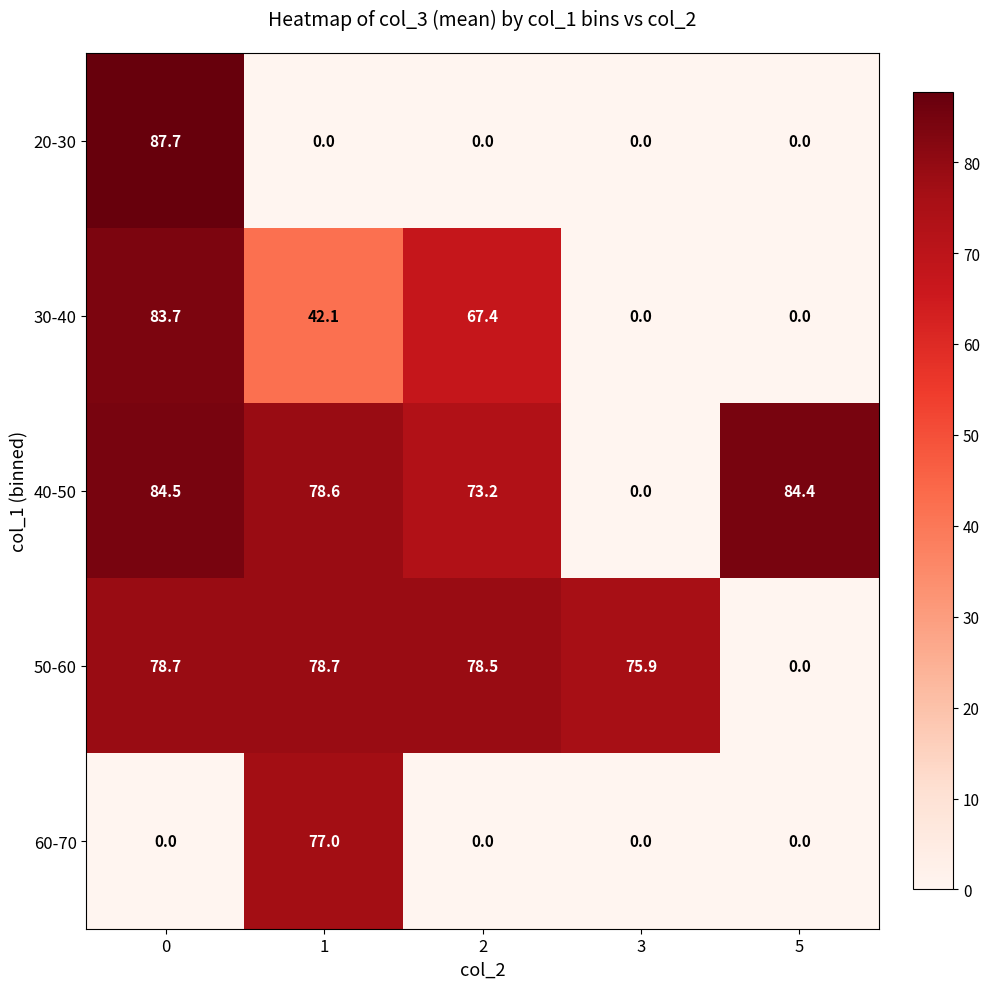

Count the number of categories in the chart.

5